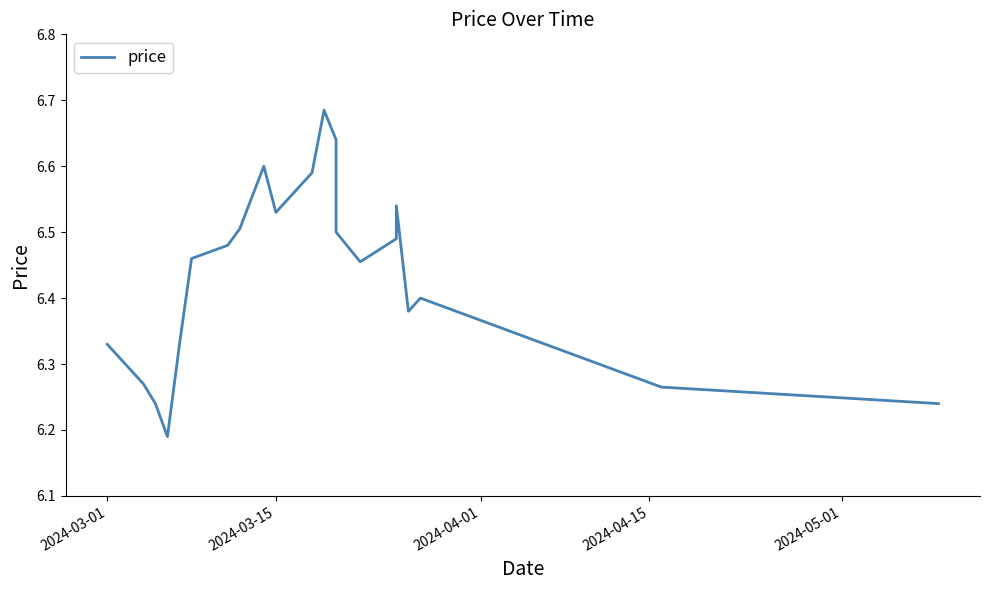

Does the chart have visible grid lines?

No